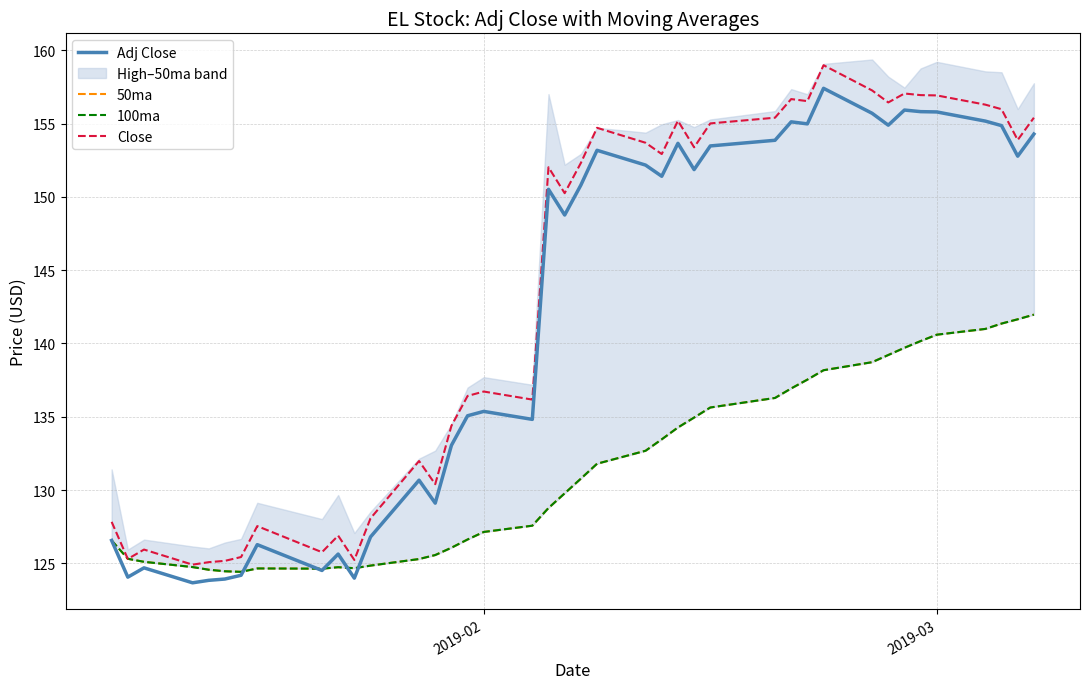

True or false: Close and Adj Close cross at least once.

False